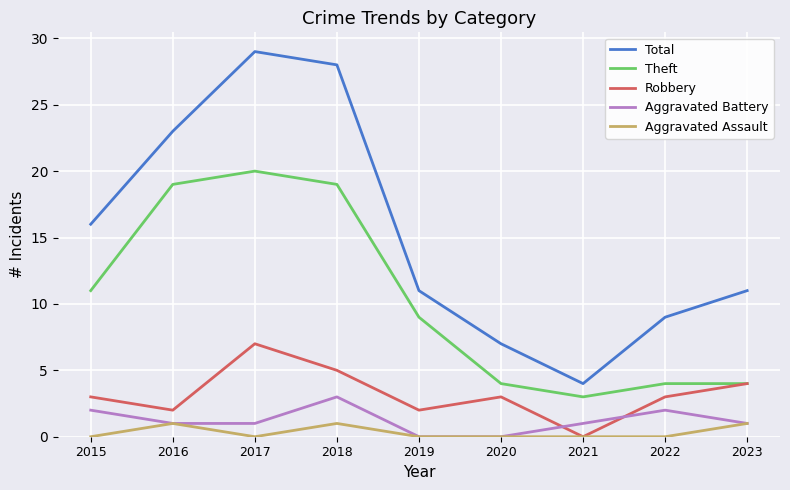

Which series has the largest total across all categories?

Total